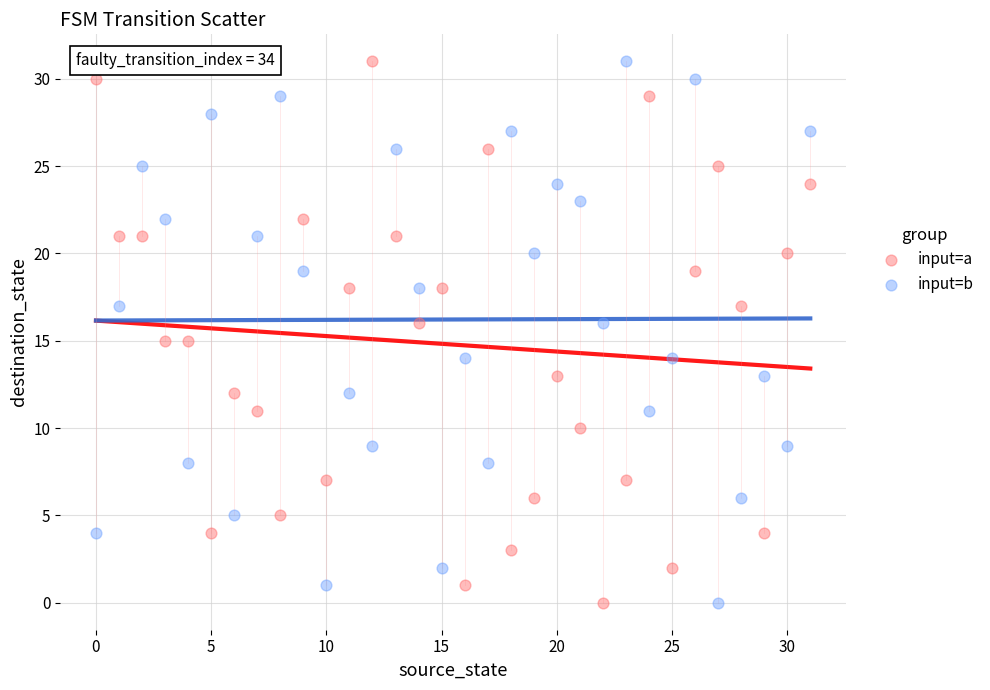

What are all the series names shown in the legend?

input=a, input=b